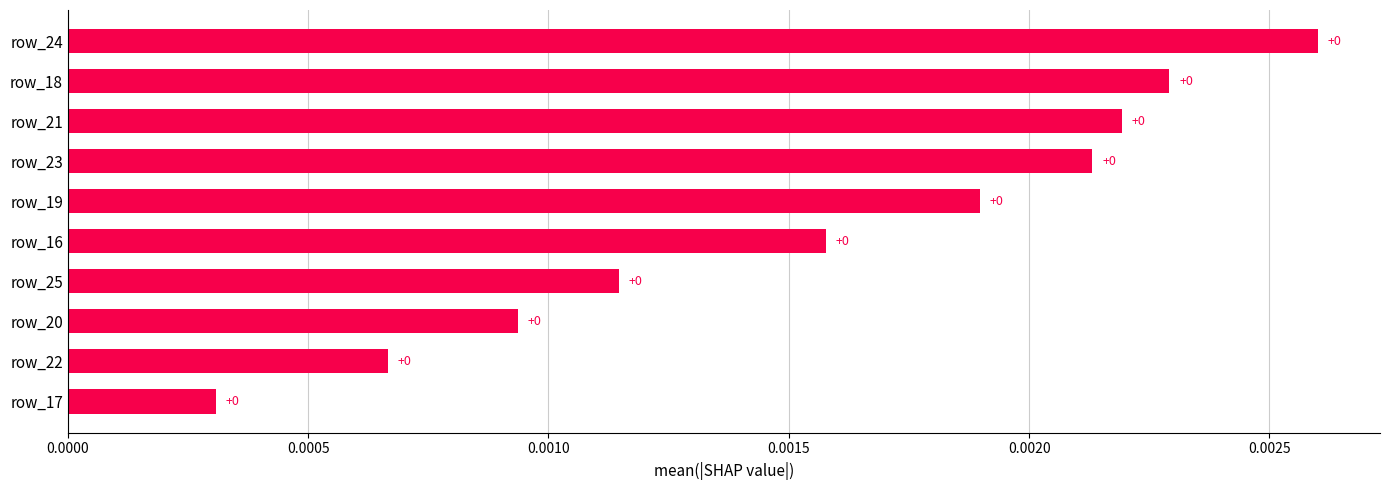

Does the chart contain stacked bars?

No